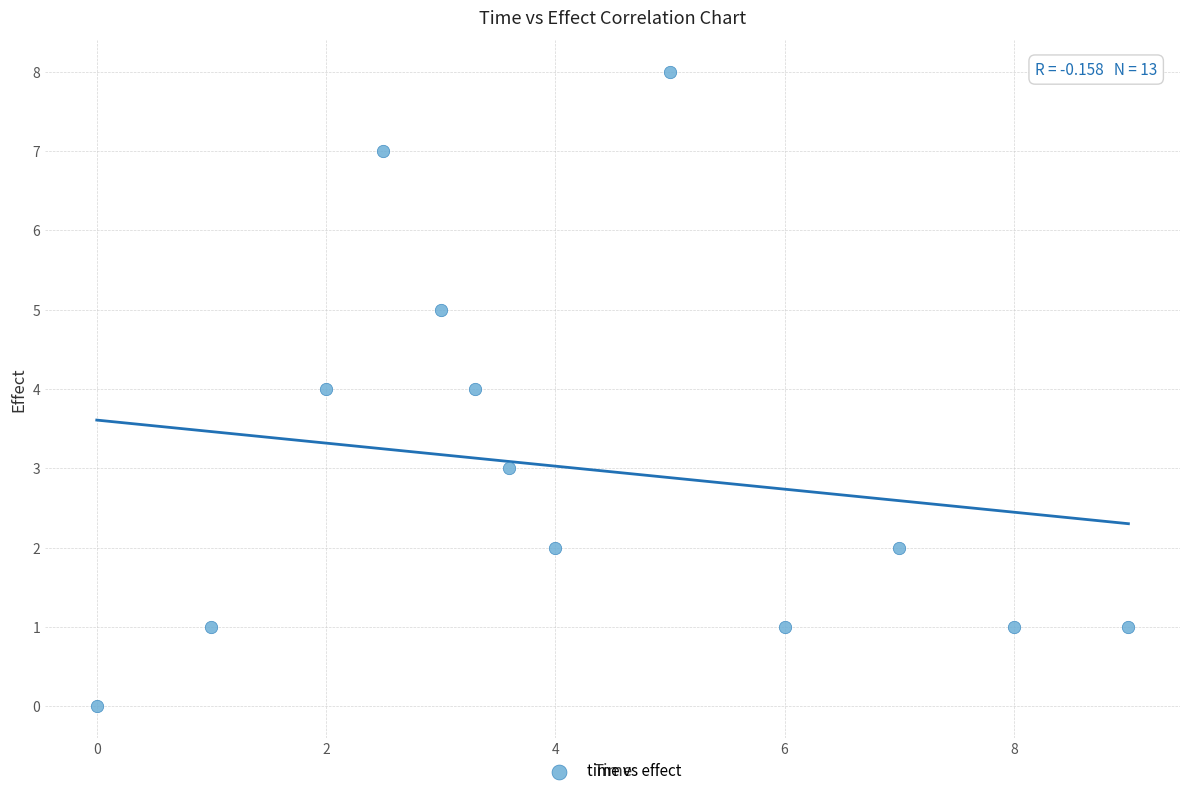

What is the range of Y values (max minus min)?

8